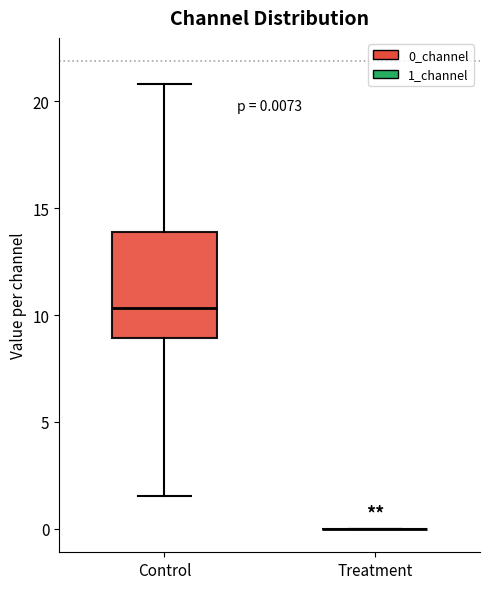

Which box is the tallest, from its lower edge to its upper edge?

Control